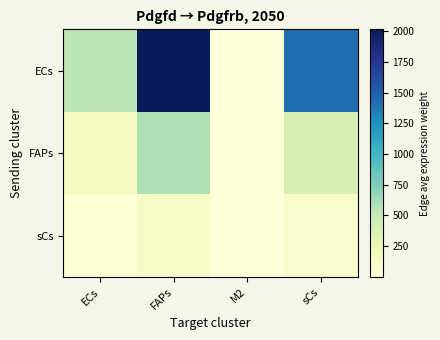

Between sCs and ECs, which is larger?

sCs